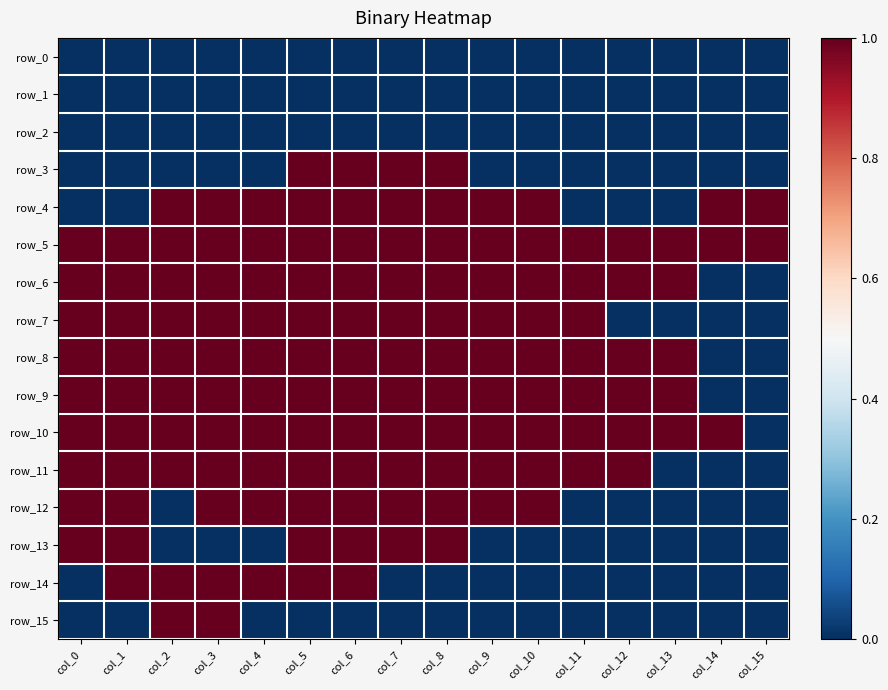

Between col_3 and col_10, which series saw the biggest shift?

row_14